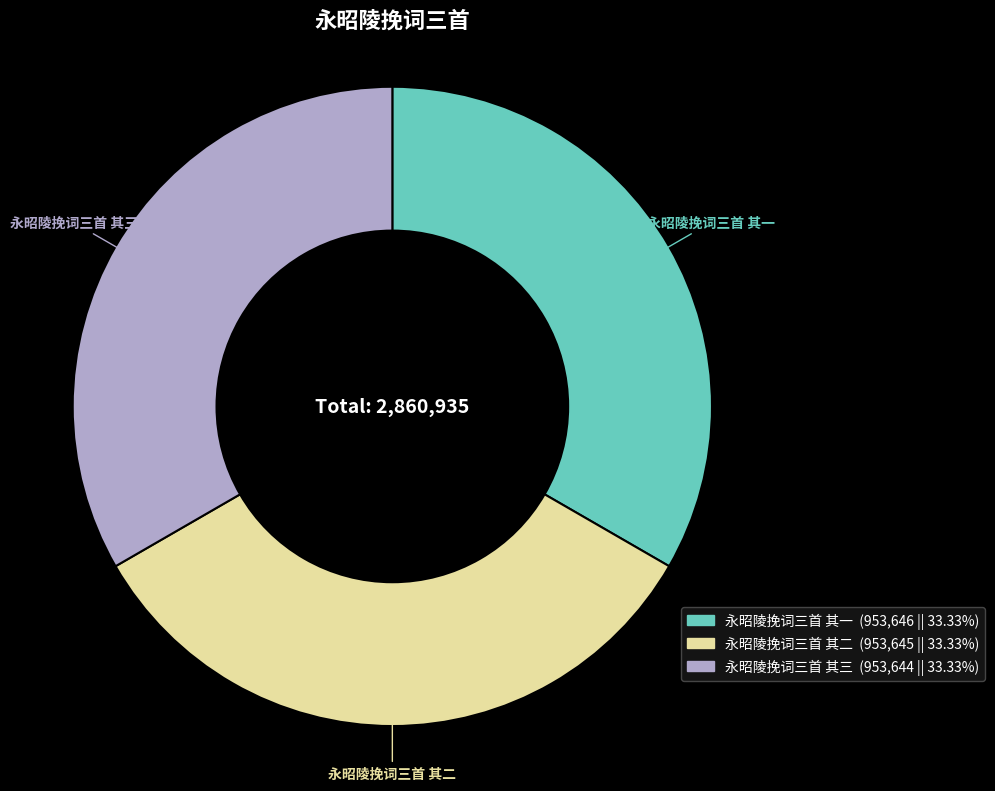

What is the ratio of the value at 永昭陵挽词三首 其二 to the value at 永昭陵挽词三首 其一?

1.0